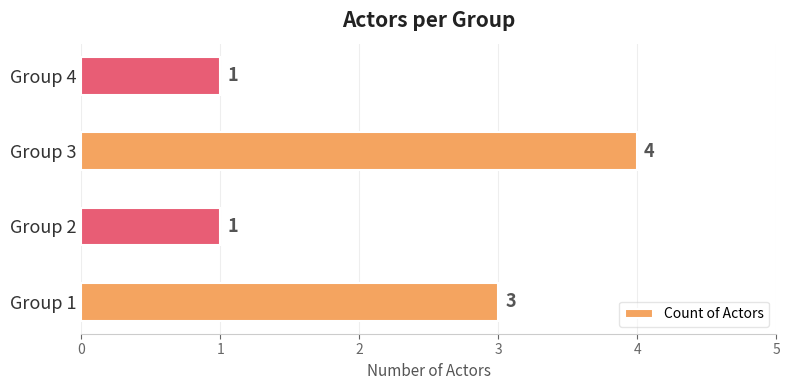

How many bars are there in total?

4